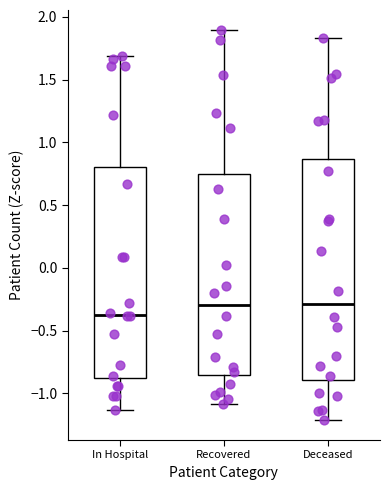

Reading left to right, read every box against the y-axis: the position of its median line, the range the box covers, and the ends of its whiskers. The values are not printed on the chart, so give them approximately, as read against the axis.

In Hospital: median -0.35, box -0.90 to 0.80, whiskers -1.15 to 1.70
Recovered: median -0.30, box -0.85 to 0.75, whiskers -1.10 to 1.90
Deceased: median -0.30, box -0.90 to 0.85, whiskers -1.20 to 1.85